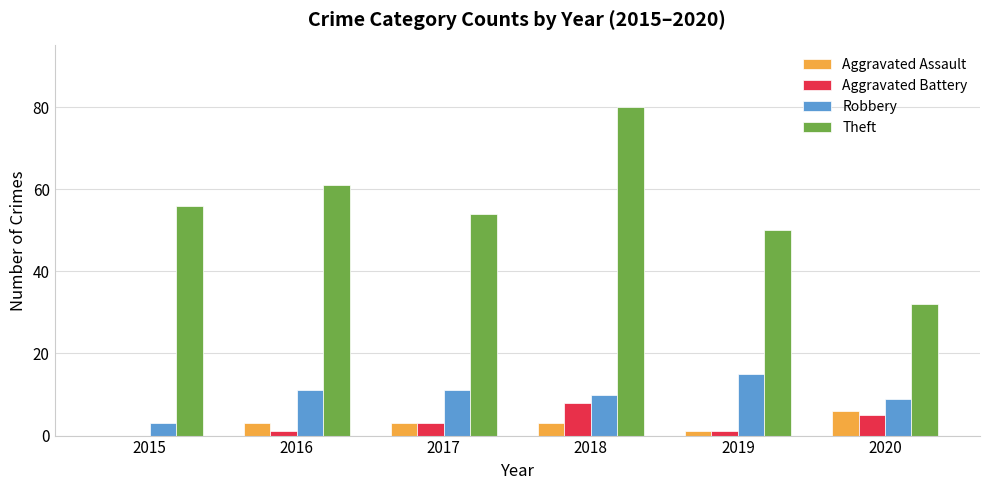

Between 2019 and 2020, which series saw the biggest shift?

Theft